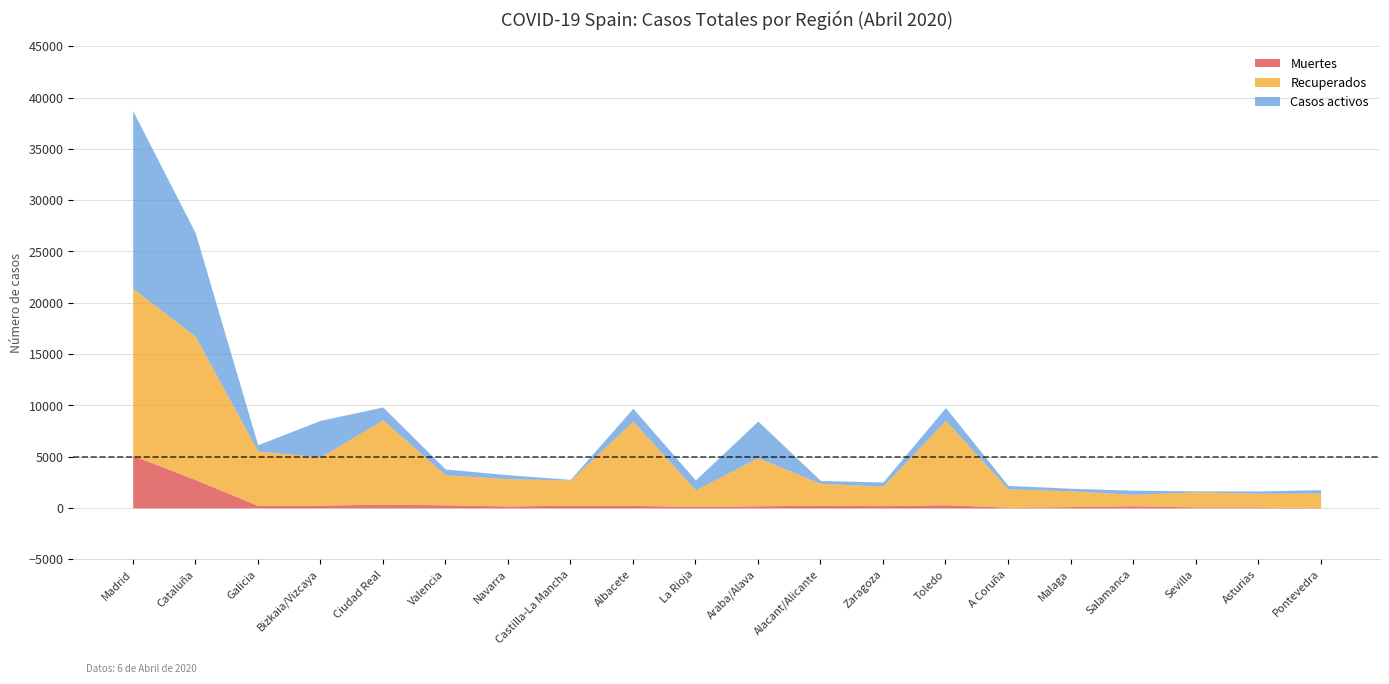

What is the difference between the highest and lowest values at Salamanca?

899